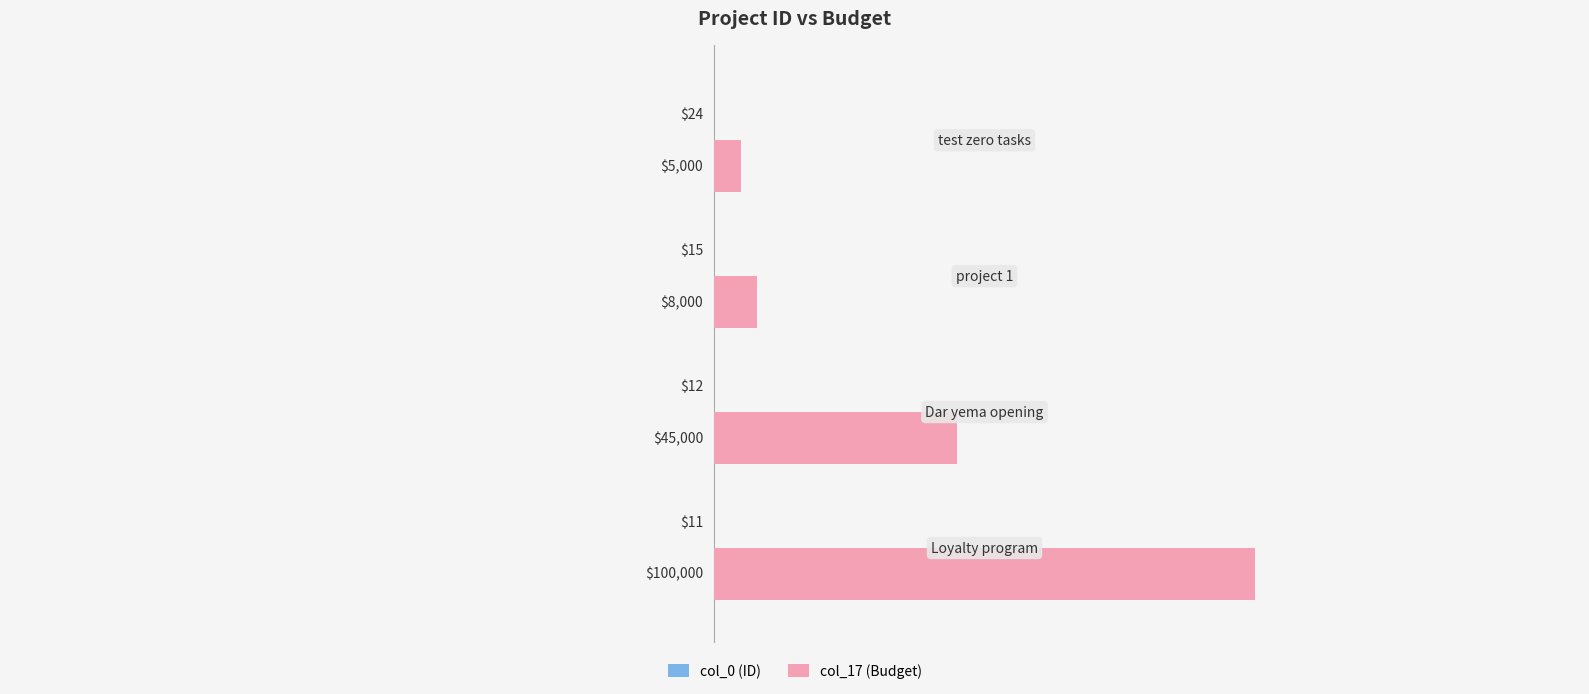

Which series has the largest total across all categories?

col_17 (Budget)